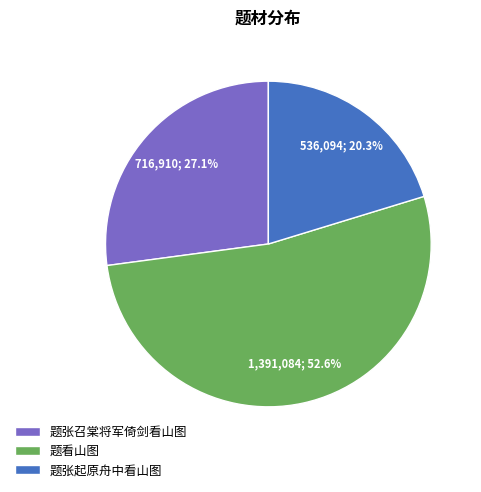

What percentage is NOT represented by 题张召棠将军倚剑看山图?

72.9%